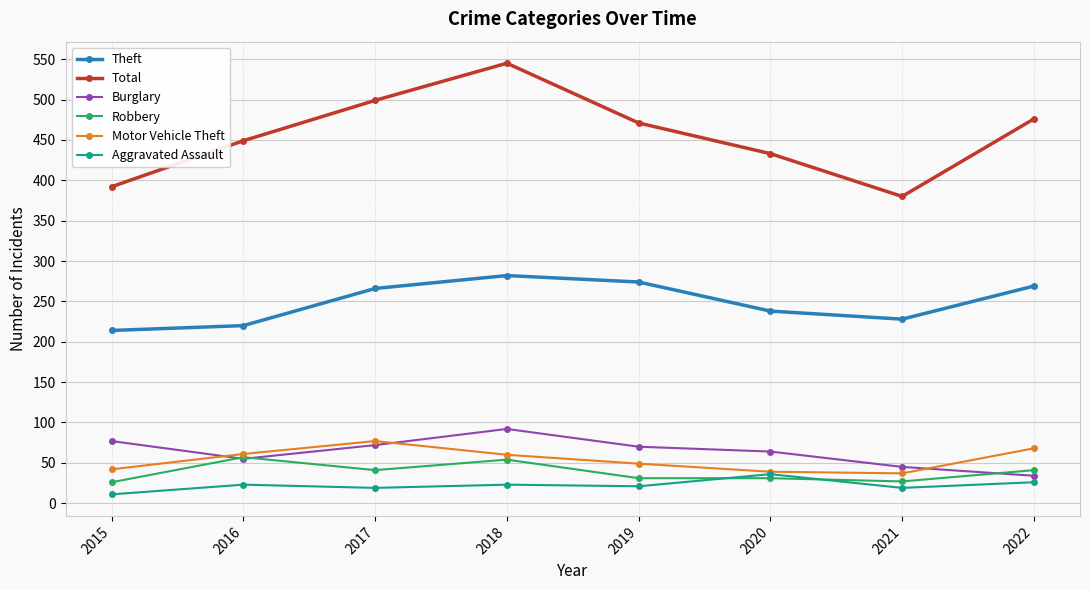

What is the sum of all Robbery values?

308